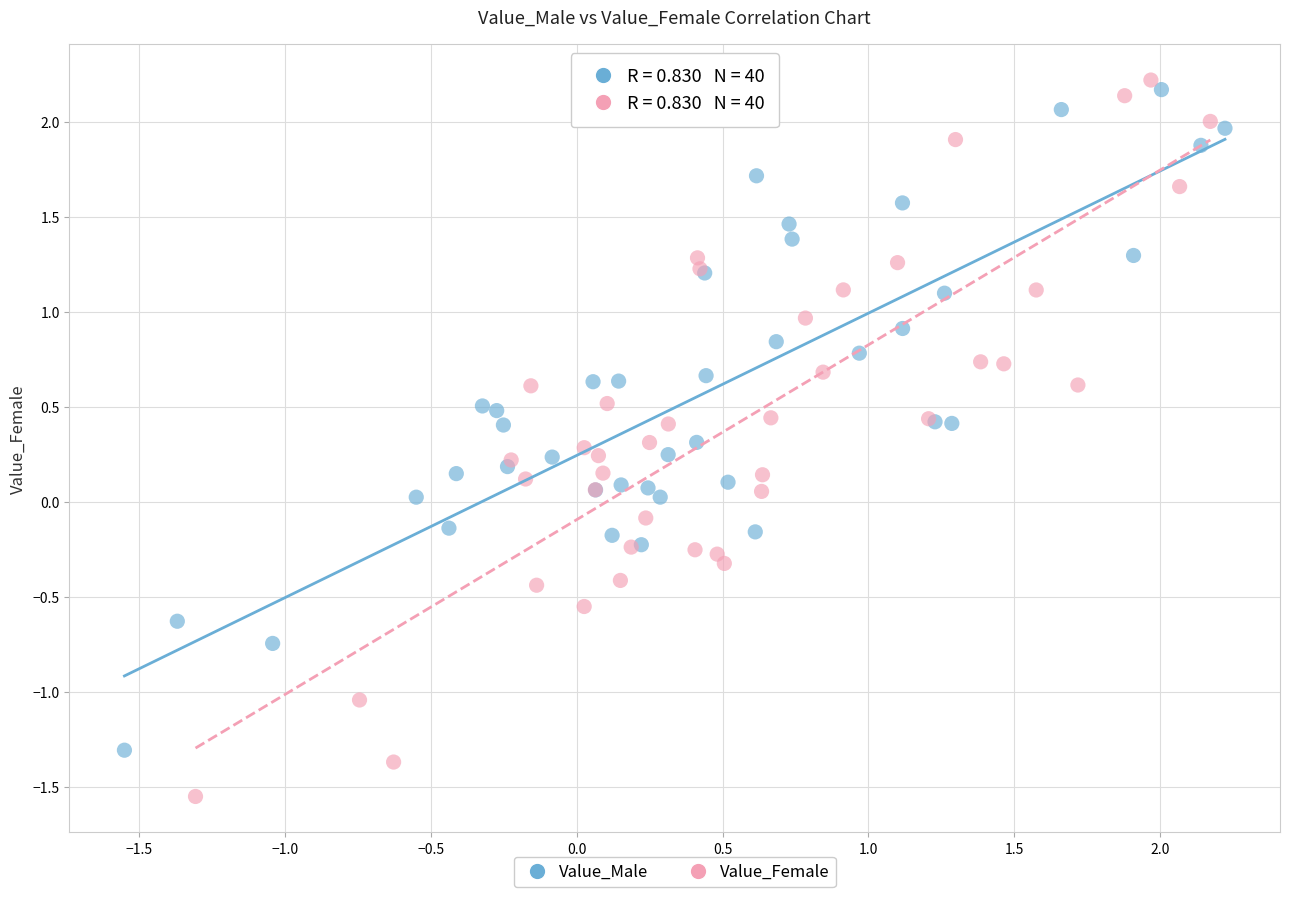

Which series reaches the maximum Y coordinate?

Value_Female